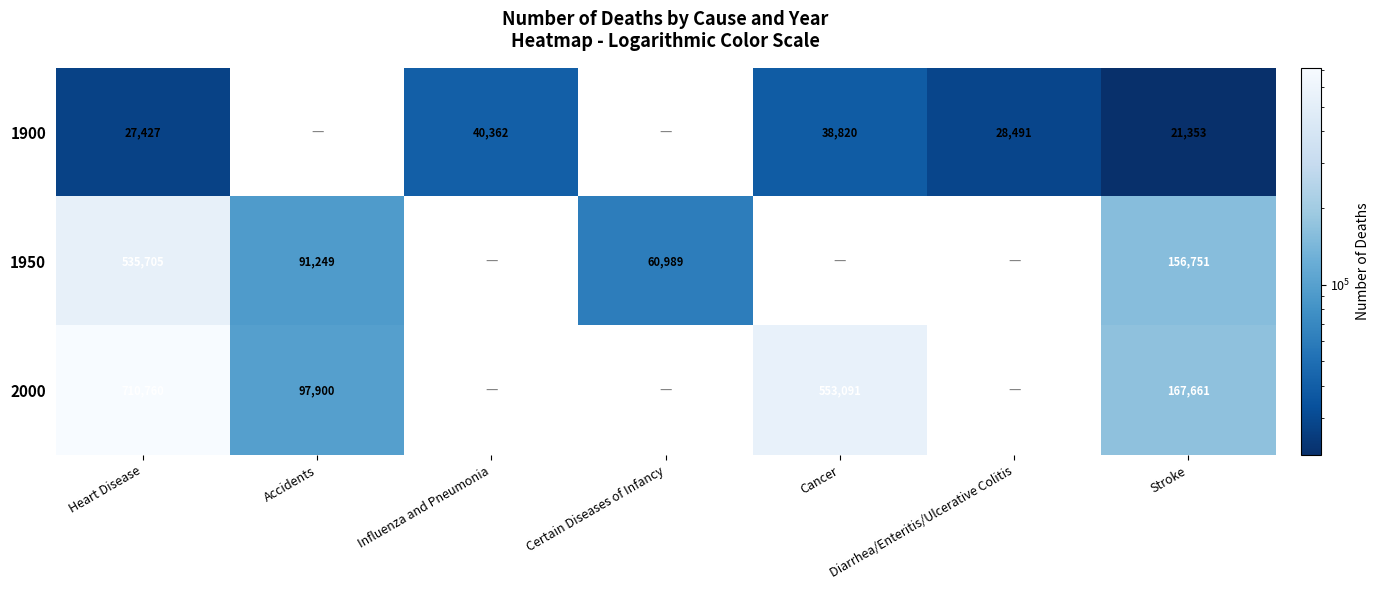

Between Heart Disease and Stroke, which series saw the biggest shift?

2000